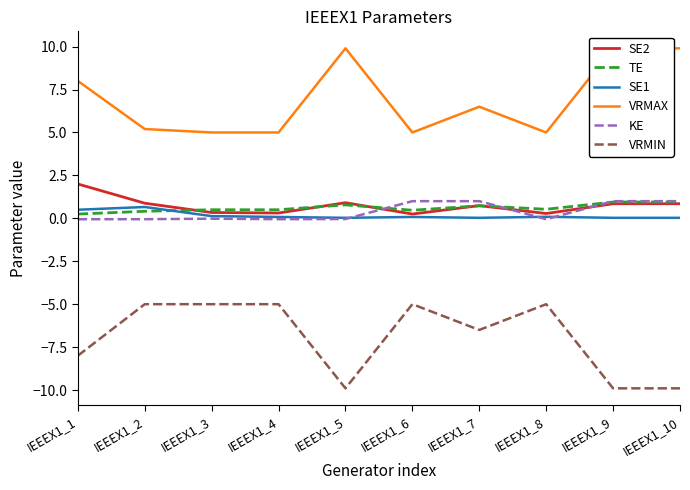

How many categories are shown in the chart?

10